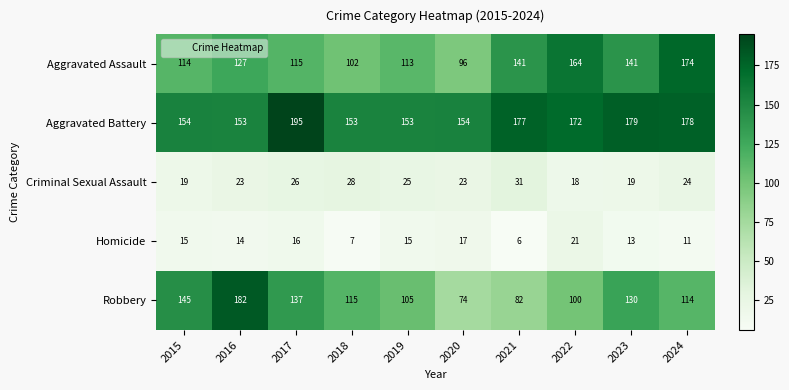

What is the lowest value of the Criminal Sexual Assault series?

18